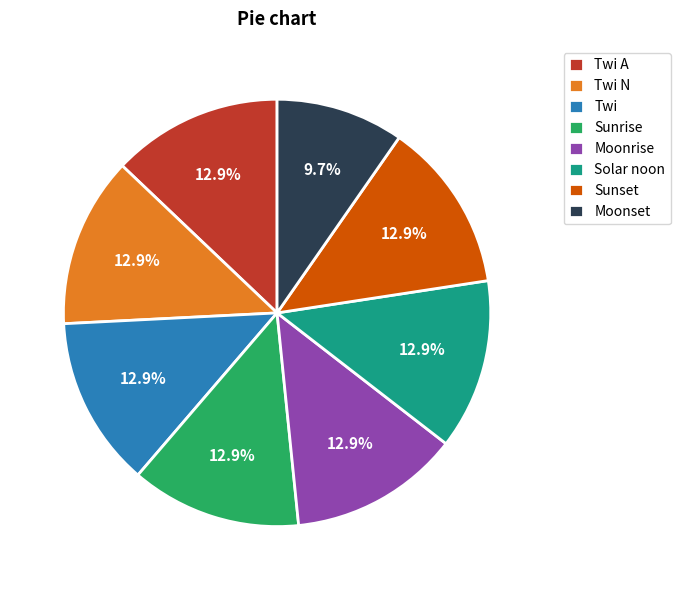

What is the smallest slice in the pie chart?

Moonset